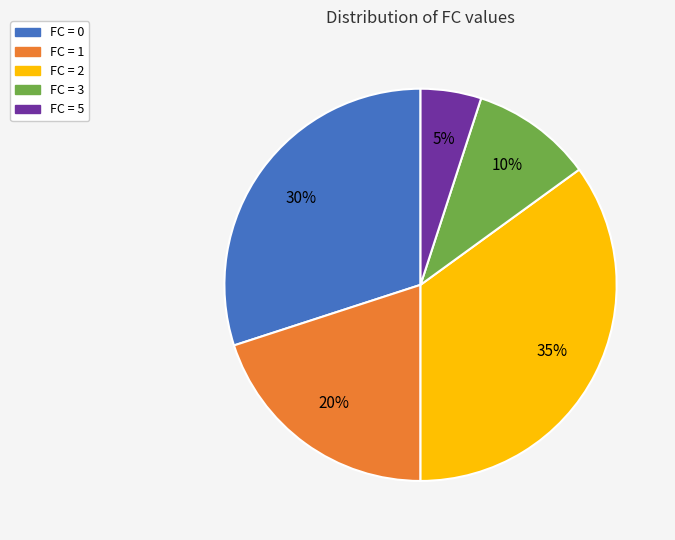

Is there any slice that represents more than half of the pie?

No